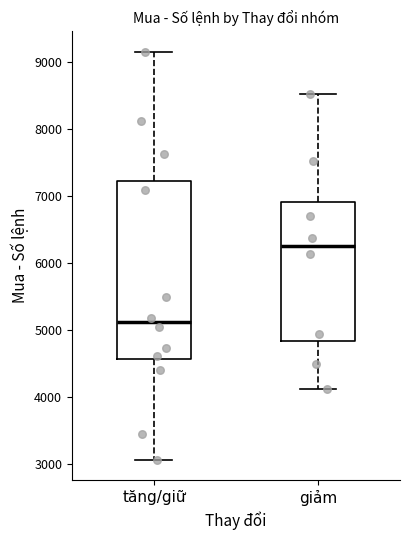

Reading left to right, read every box against the y-axis: the position of its median line, the range the box covers, and the ends of its whiskers. The values are not printed on the chart, so give them approximately, as read against the axis.

tăng/giữ: median 5100, box 4600 to 7200, whiskers 3100 to 9200
giảm: median 6300, box 4800 to 6900, whiskers 4100 to 8500